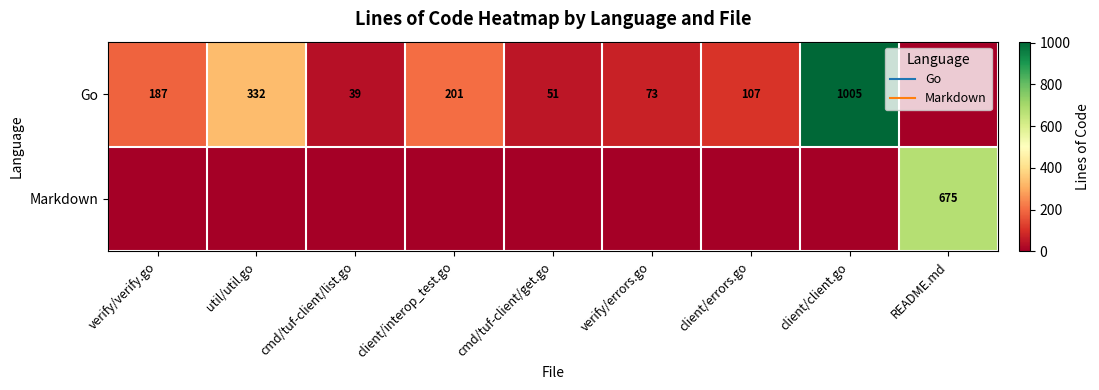

Is it true that Markdown equals 0 at cmd/tuf-client/list.go?

True